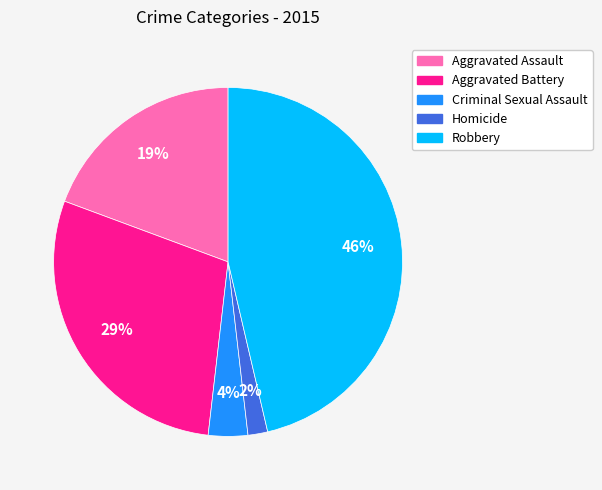

Is it true that Criminal Sexual Assault is 4% of the pie?

True